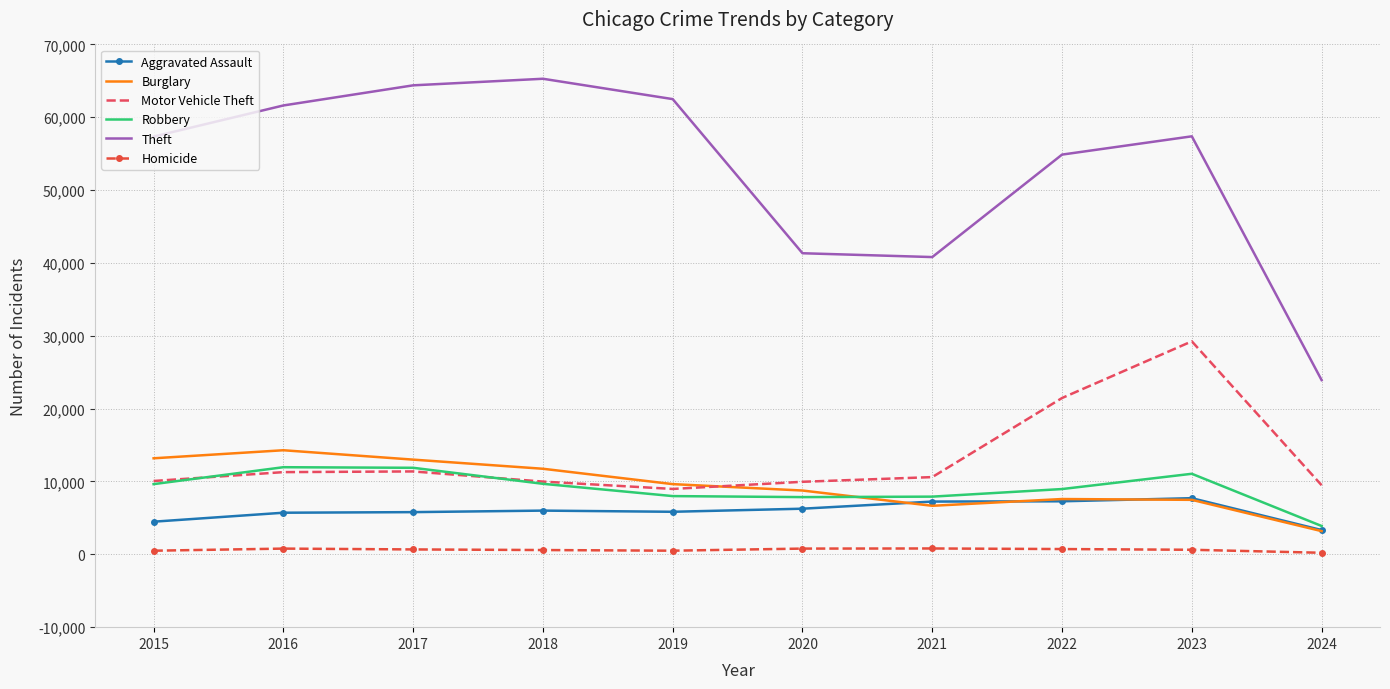

Between 2015 and 2024, which series saw the biggest shift?

Theft